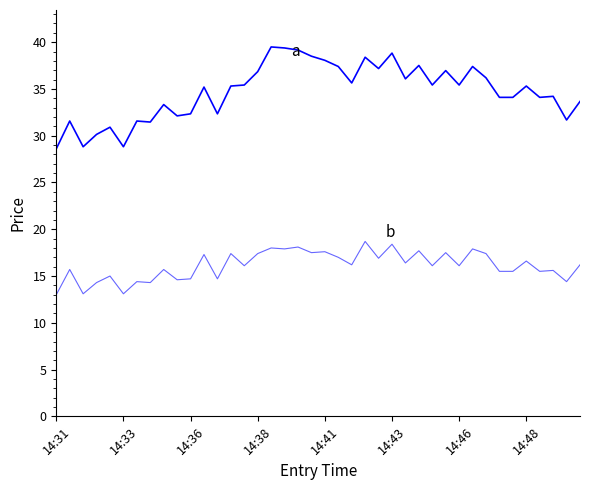

Is this an area chart (filled region under the line)?

No